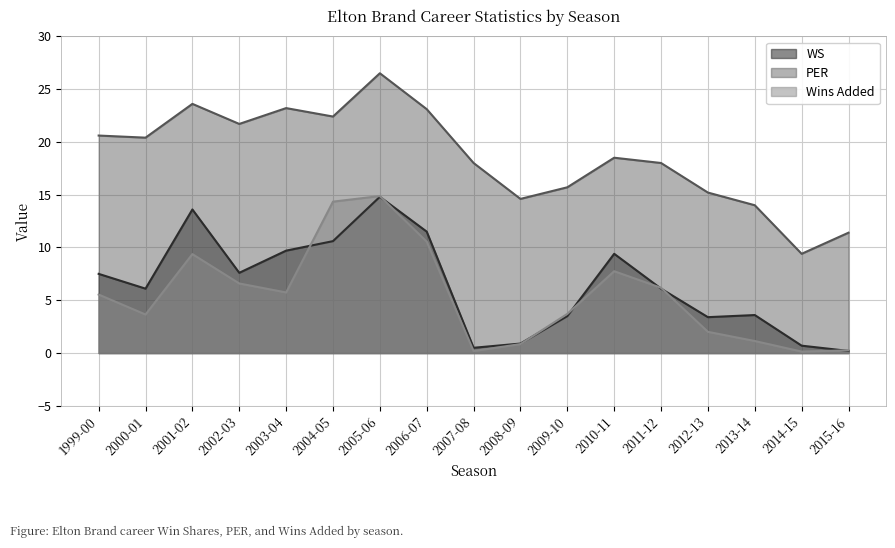

Is the value of Wins Added at 2003-04 greater than the value of PER at 2006-07?

No